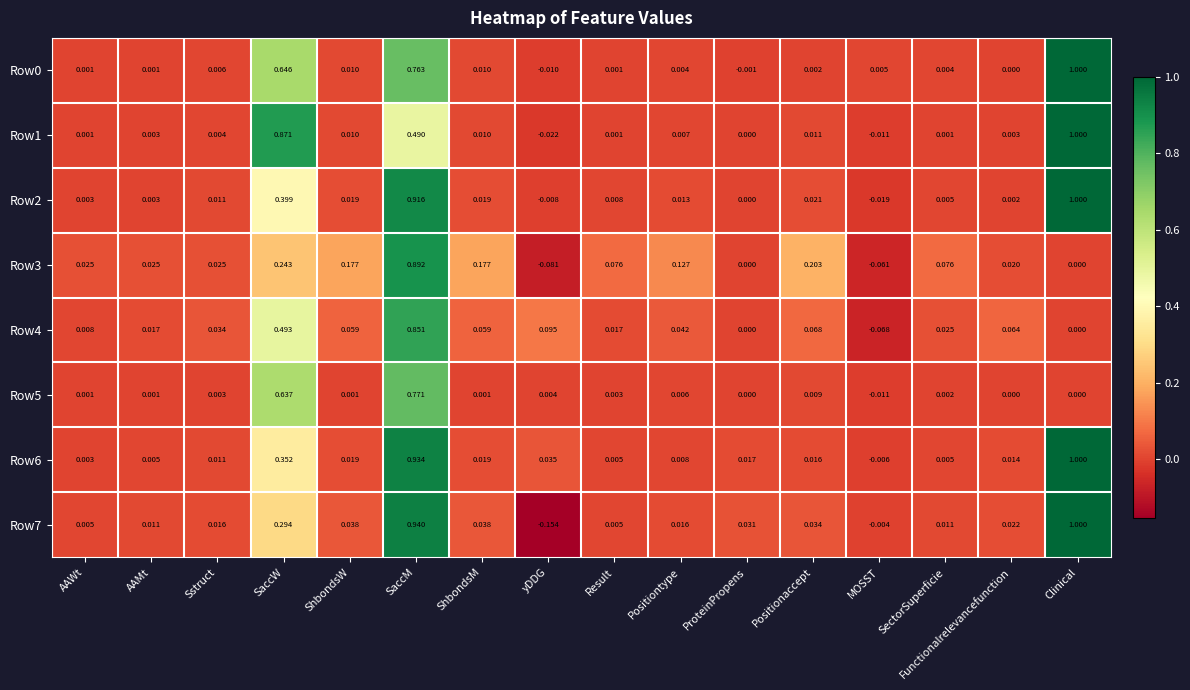

At which label does Row1 first exceed 0?

AAWt